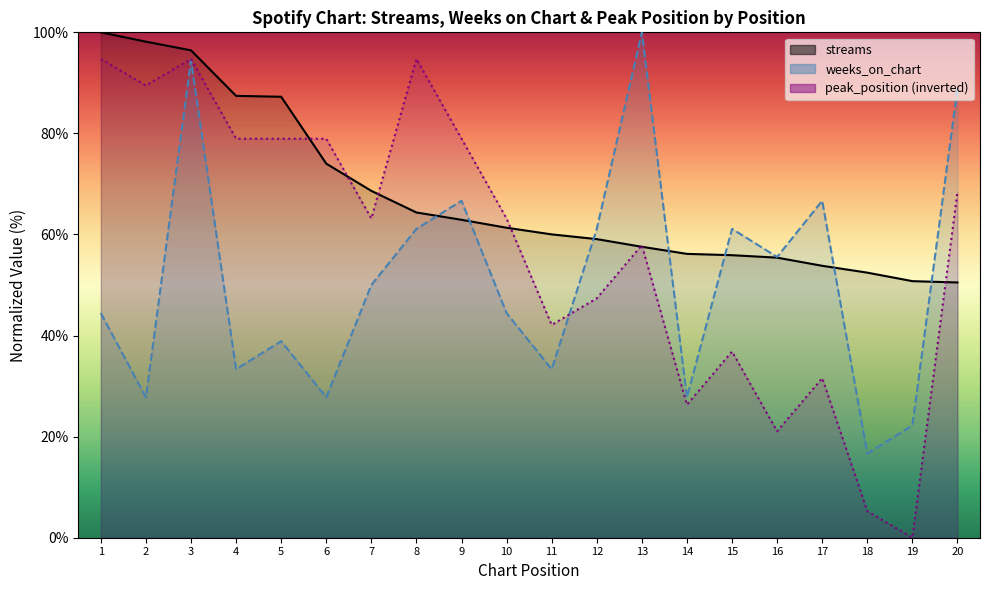

Read the streams value at 1.

100.0